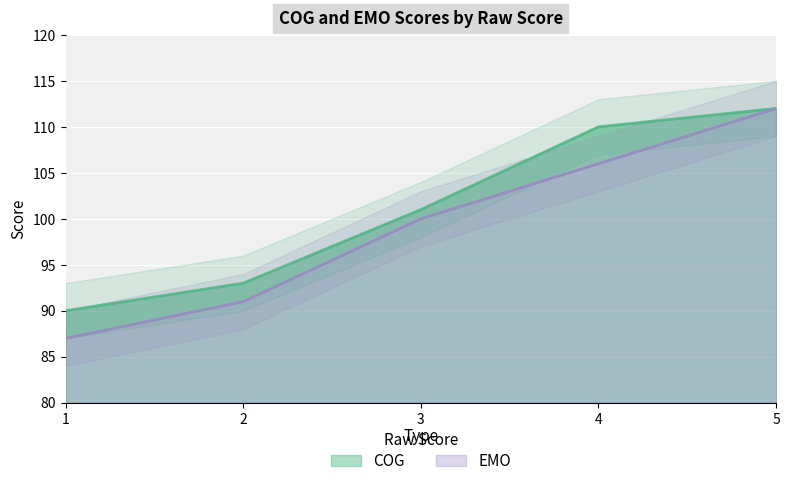

What is the spread (max minus min) of values at 4?

4